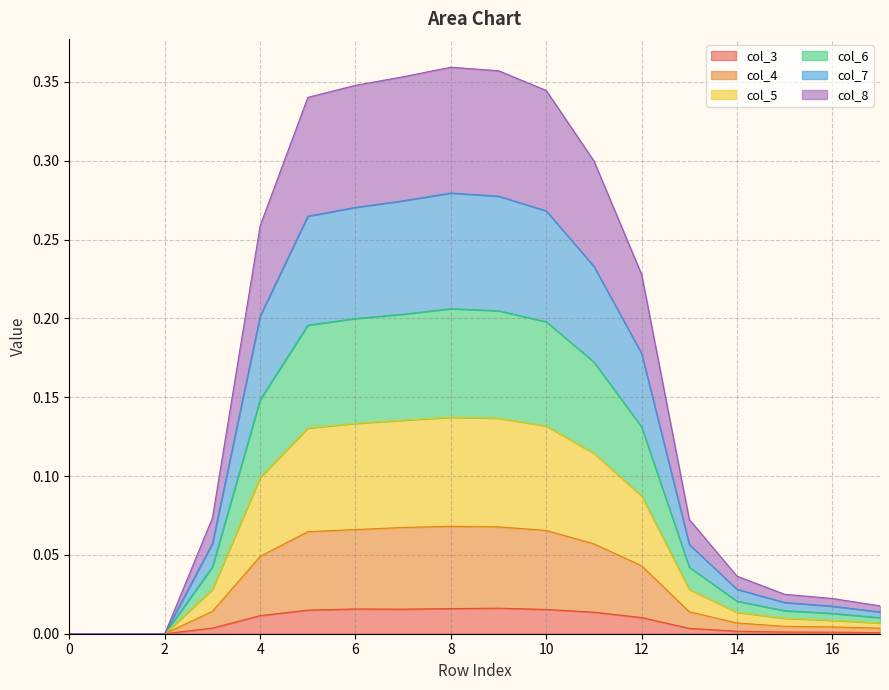

True or false: col_3 has a value of 0.0 at 0.

True